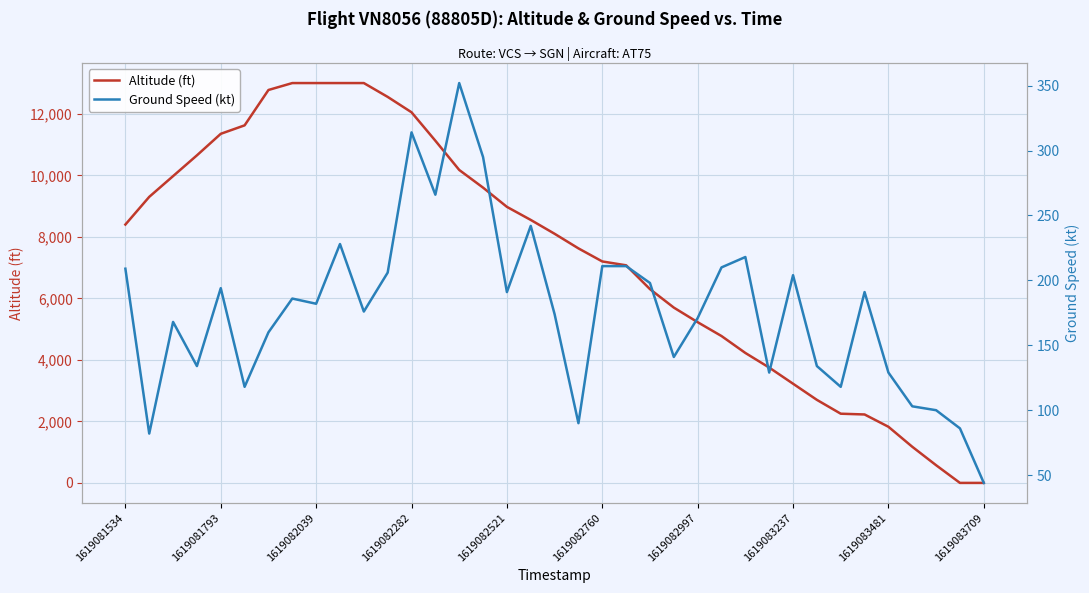

Is the value of Ground Speed (kt) at 18 greater than the value of Altitude (ft) at 15?

No